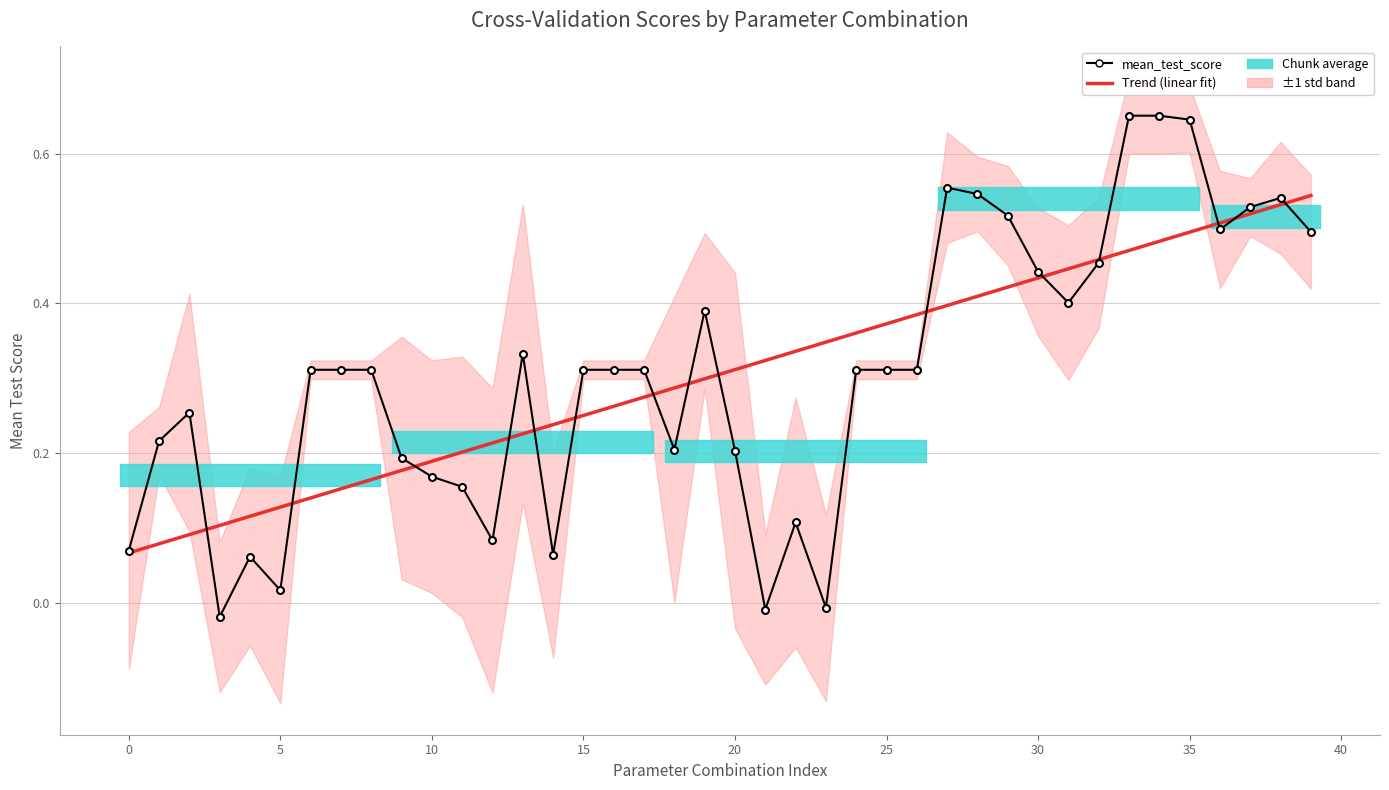

What is the label of the 21st point from the left?

20